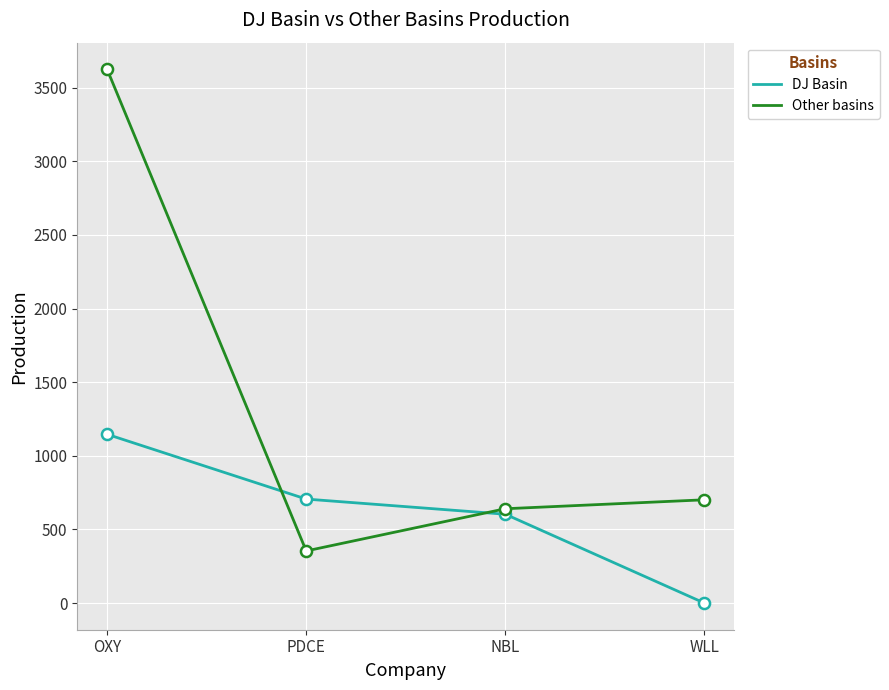

At which label does Other basins first exceed 701?

OXY